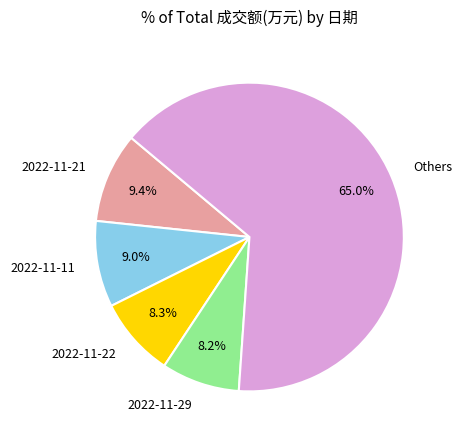

Which has a higher value, 2022-11-21 or Others?

Others